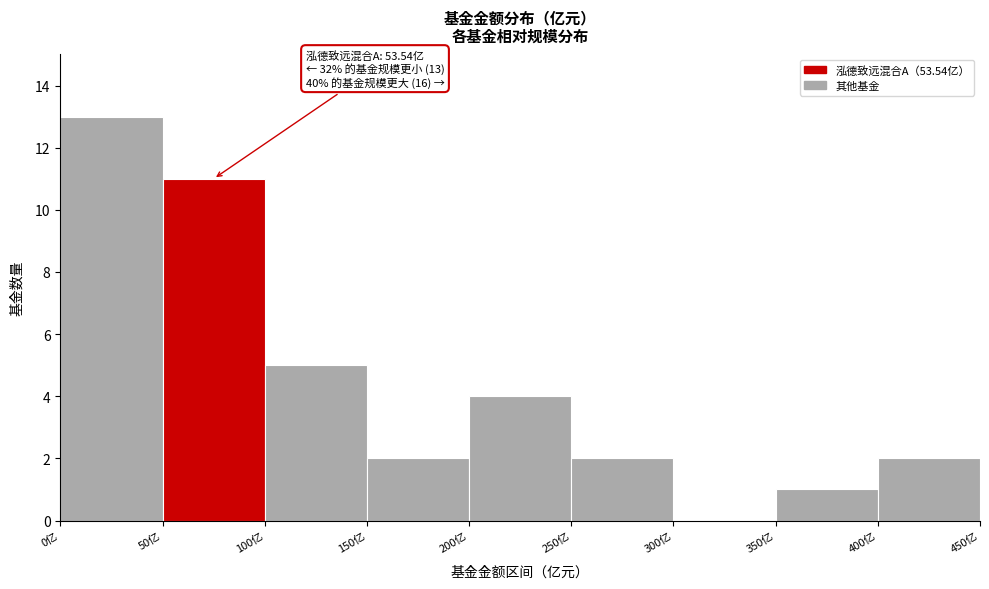

Over which range of the x-axis is the bar tallest?

0 to 50